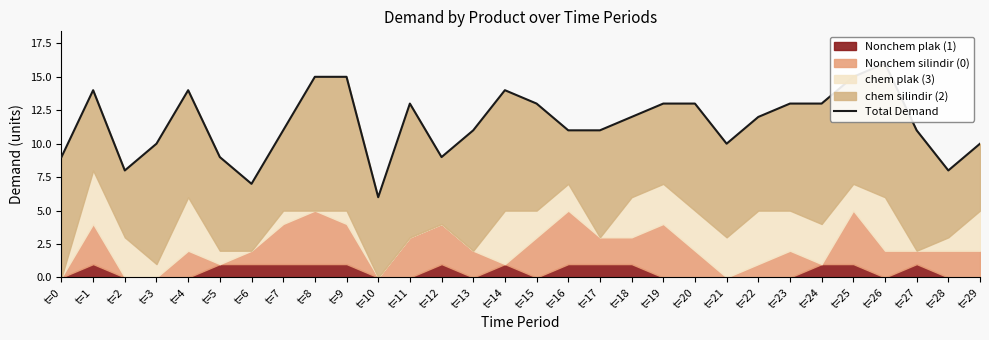

At which label is the value closest to 11?

t=7